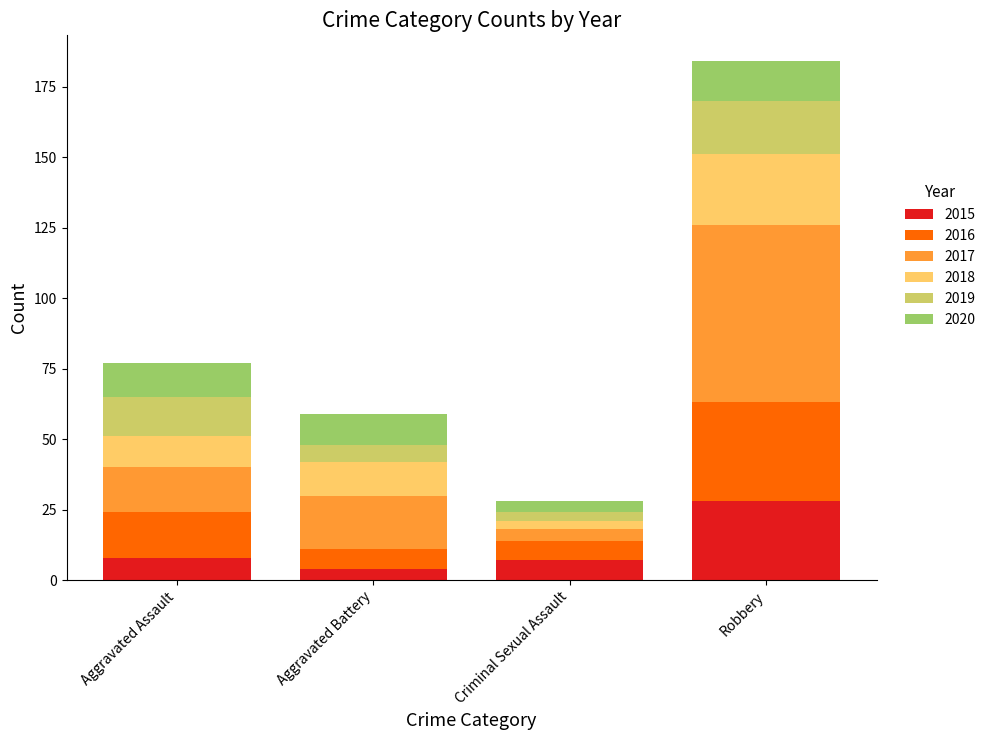

At which label does 2015 reach its peak?

Robbery